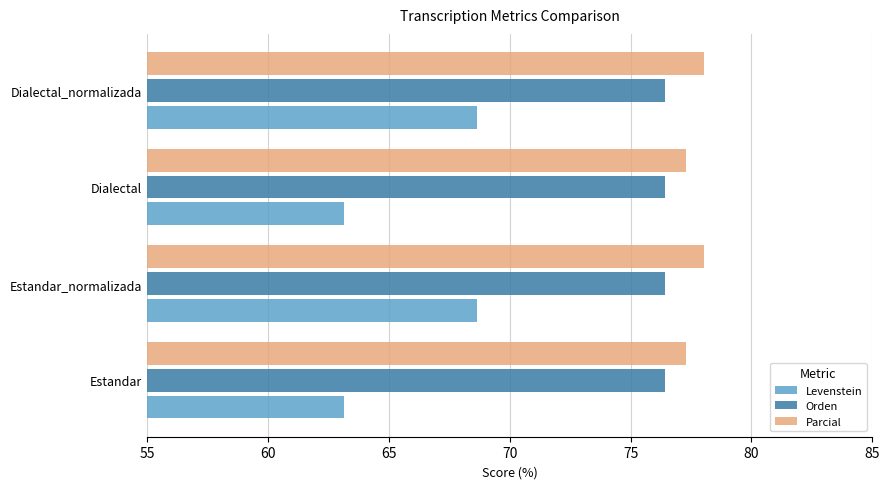

Rank the series by their maximum value, from lowest to highest.

Levenstein, Orden, Parcial